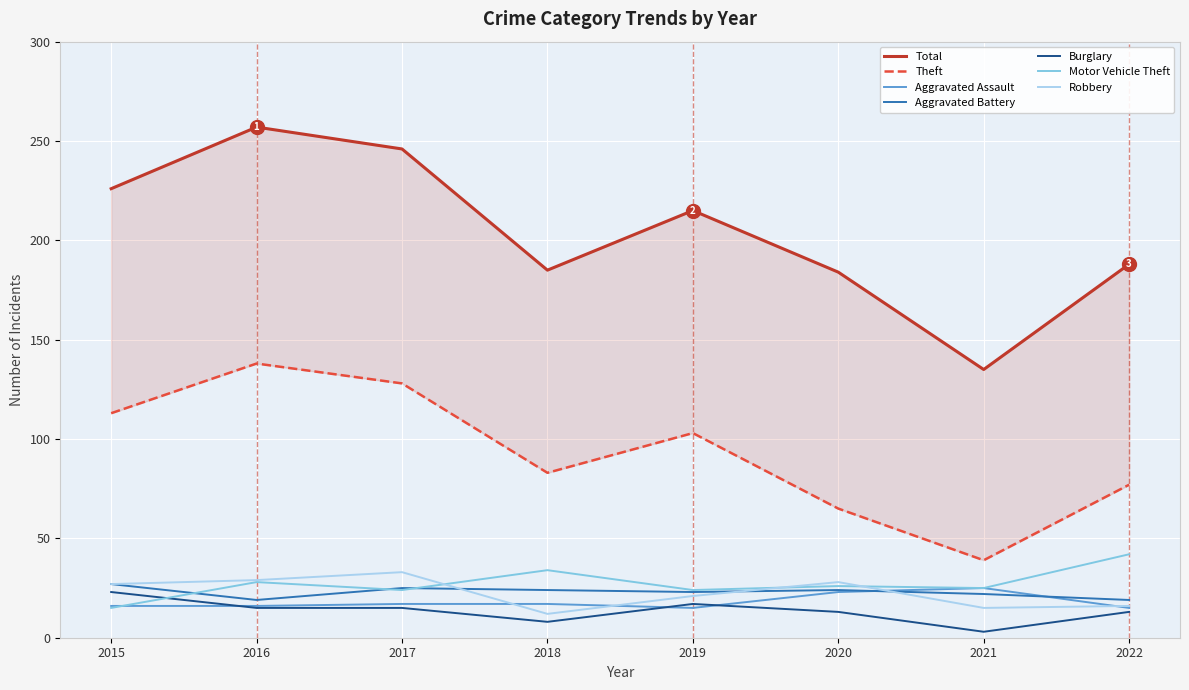

What is the value of the Theft point at the 5th from the left?

103